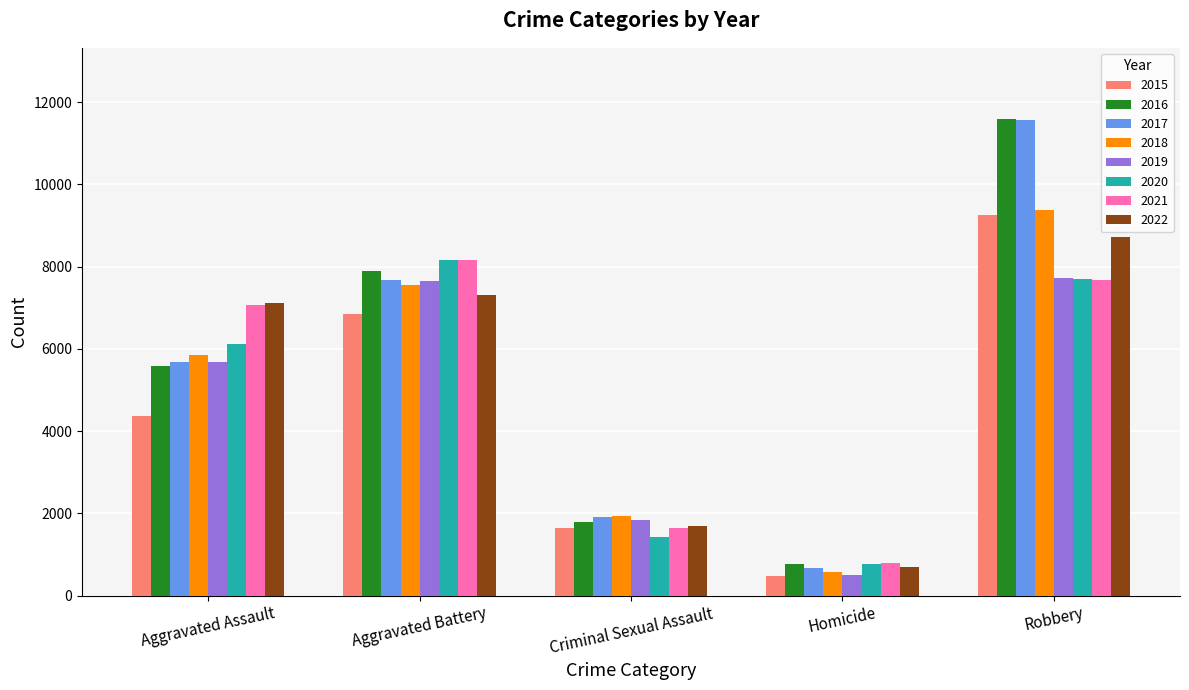

True or false: 2022 has a value of 8712 at Robbery.

True